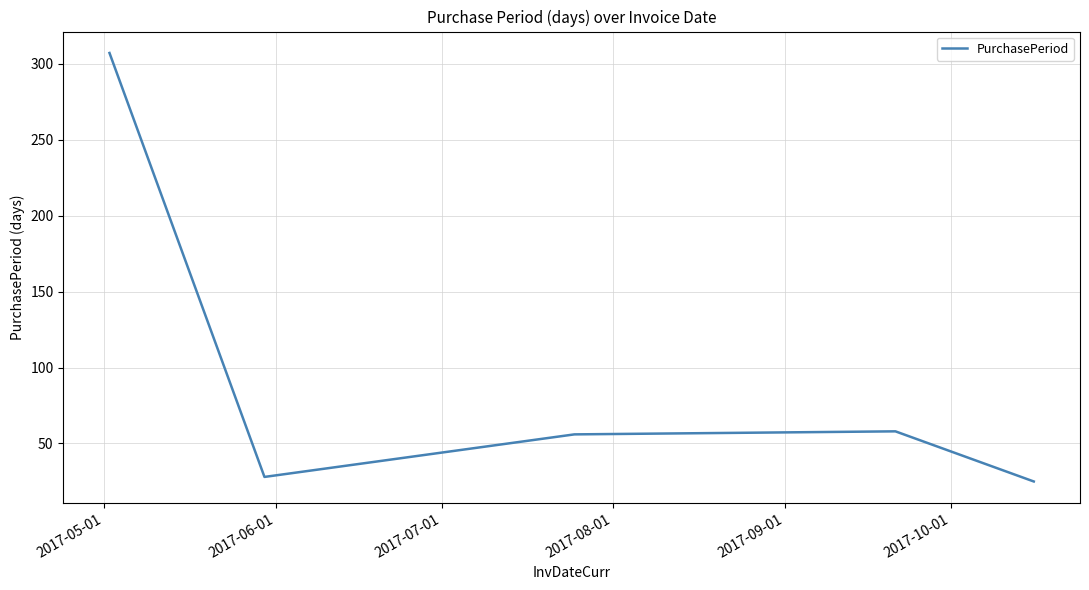

What is the greatest value displayed?

307